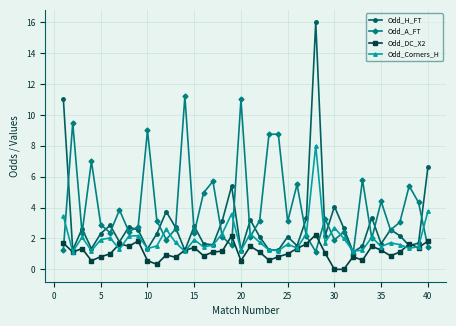

Which series has the largest range (max minus min)?

Odd_H_FT